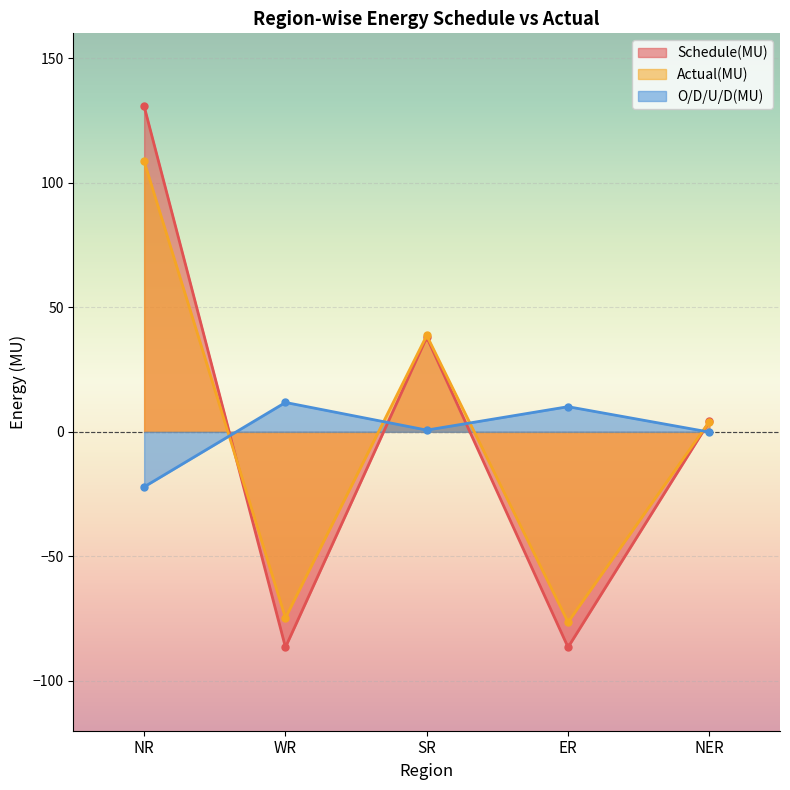

Is it true that Actual(MU) equals -76.4 at ER?

True